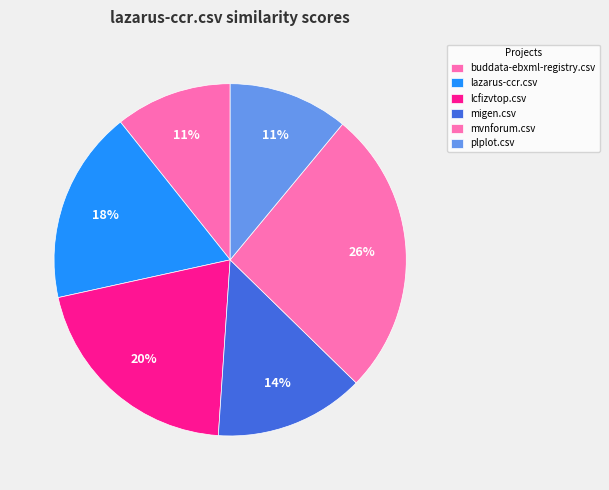

To the nearest percent, what portion does lcfizvtop.csv represent?

20%